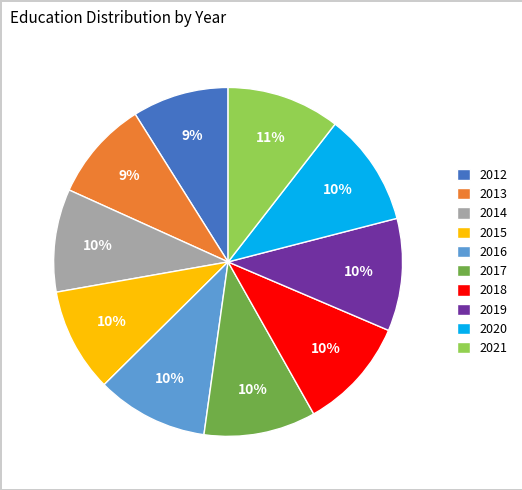

True or false: 2019 accounts for 1% of the total.

False